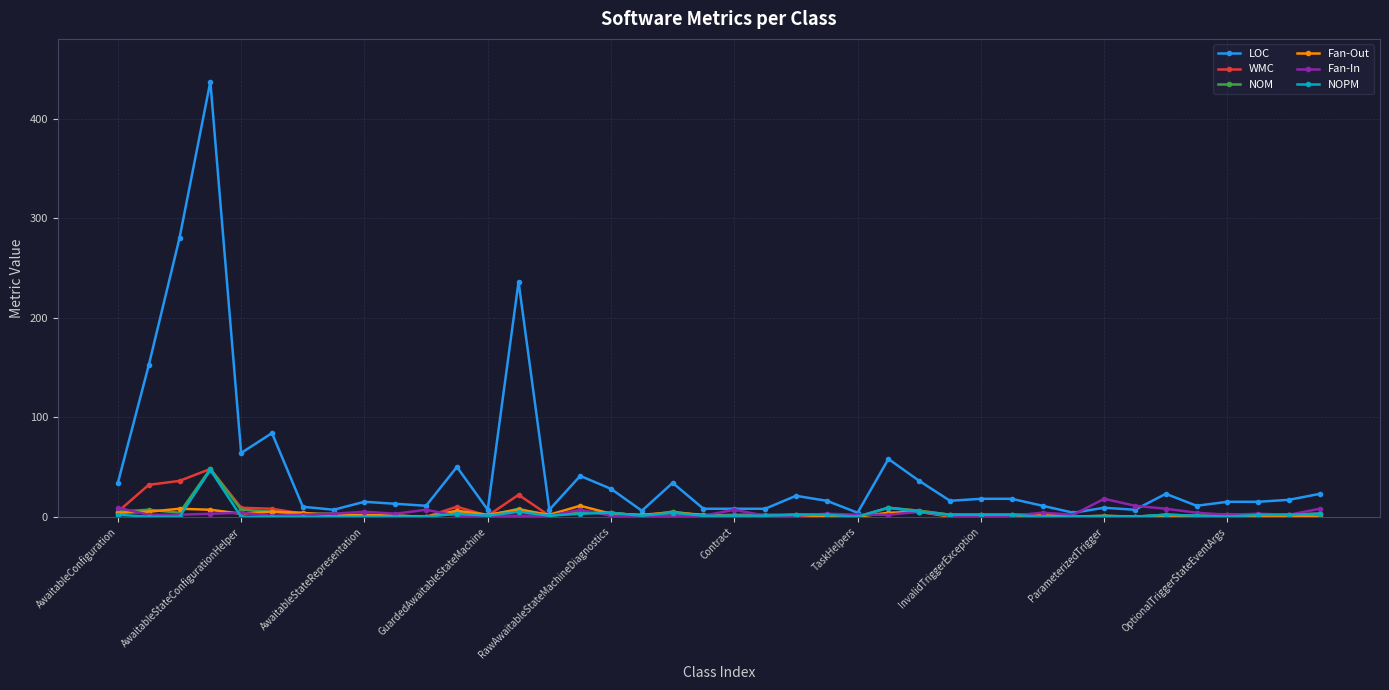

What is the greatest value displayed?

437